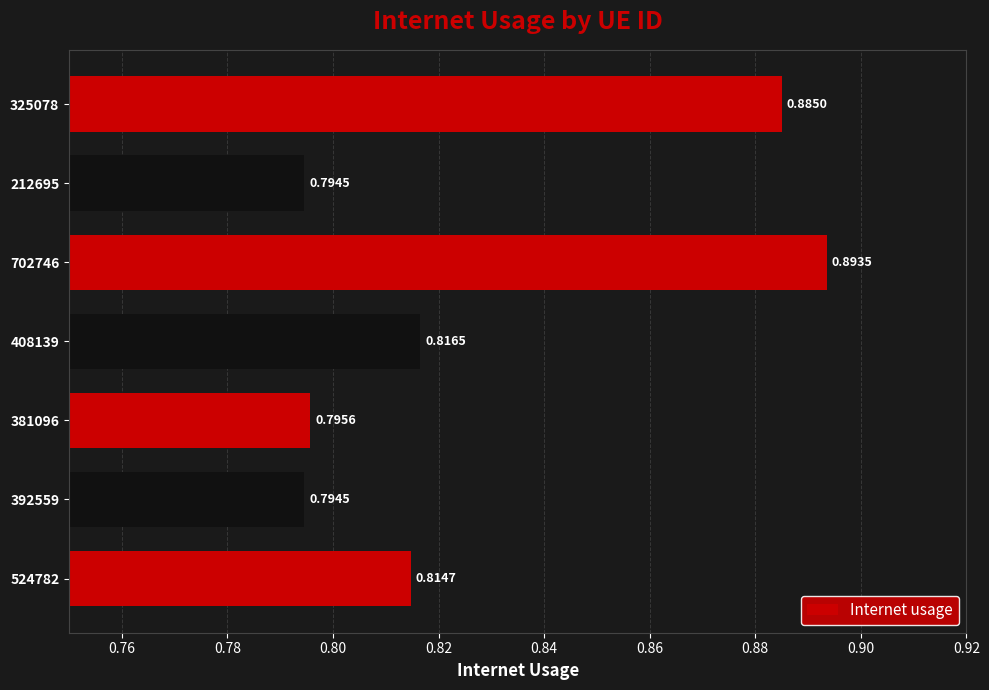

Which label corresponds to the smallest value in the chart?

212695